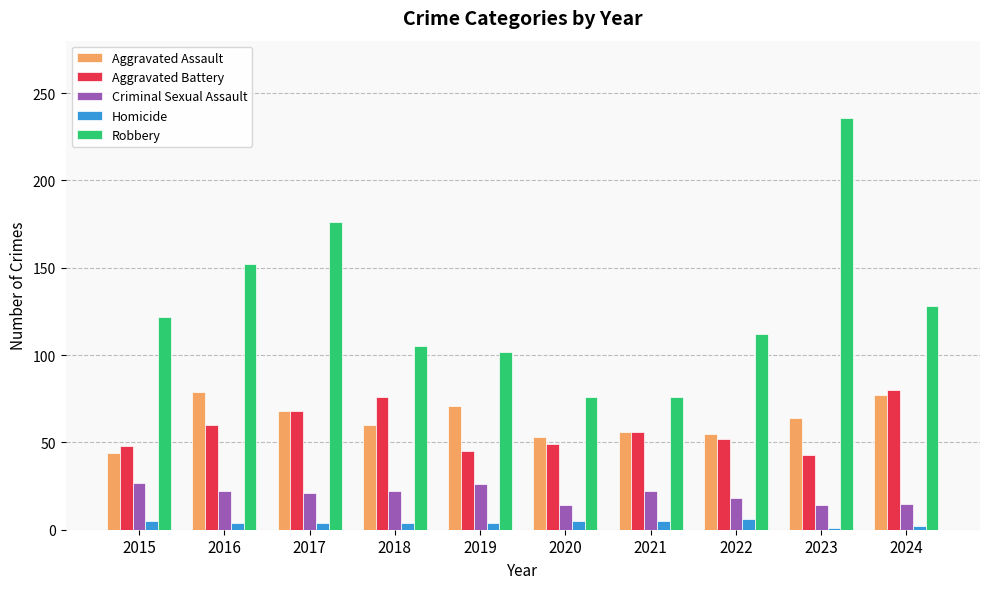

At which category is the sum across all series the highest?

2023